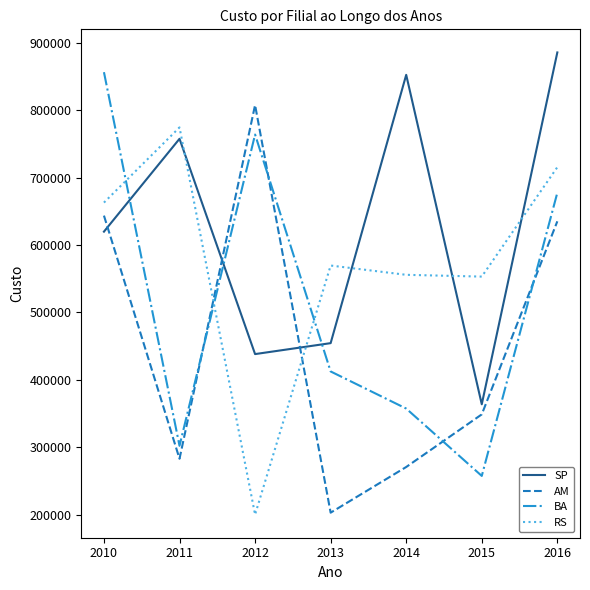

What is the sum of the SP values at 2010 and 2011?

1377172